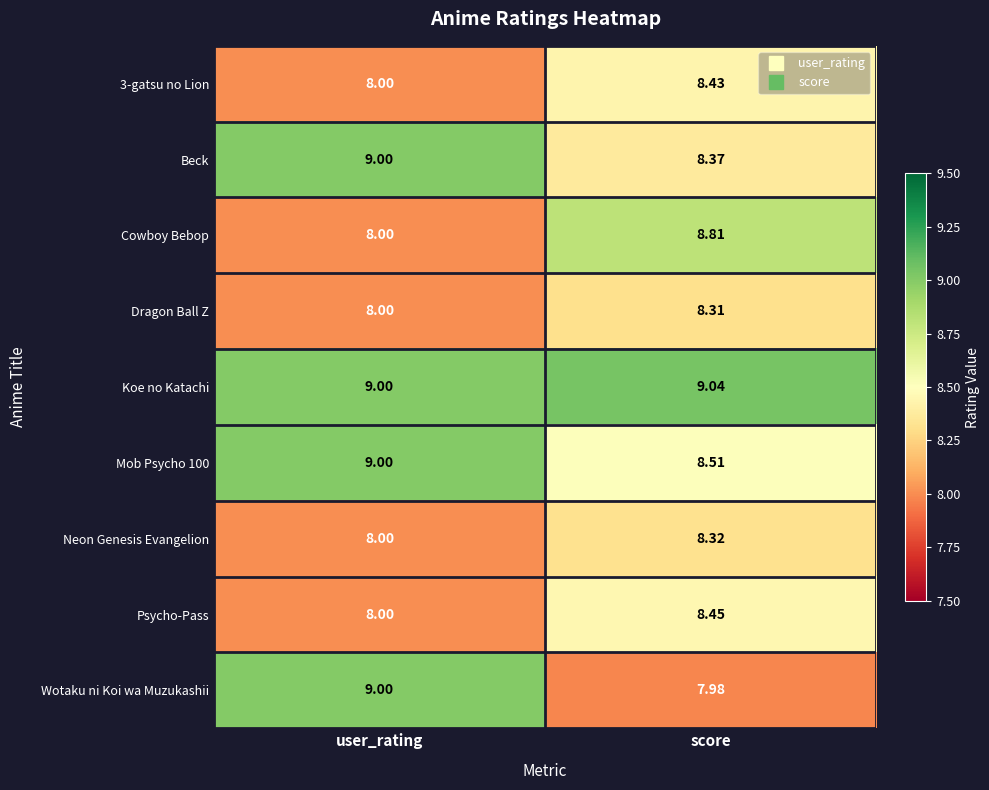

Between user_rating and score, which series saw the biggest shift?

Wotaku ni Koi wa Muzukashii